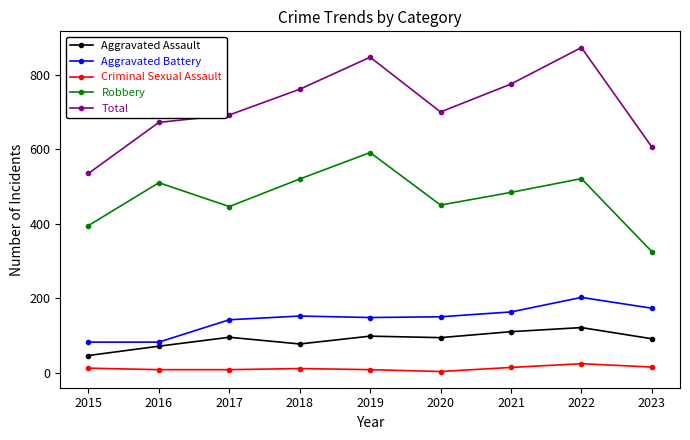

At which category is the sum across all series the highest?

2022